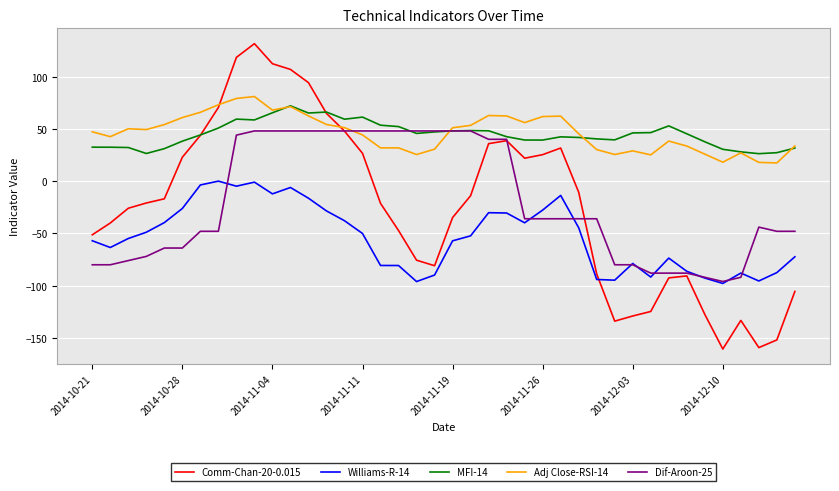

How many values in Comm-Chan-20-0.015 are above zero?

16